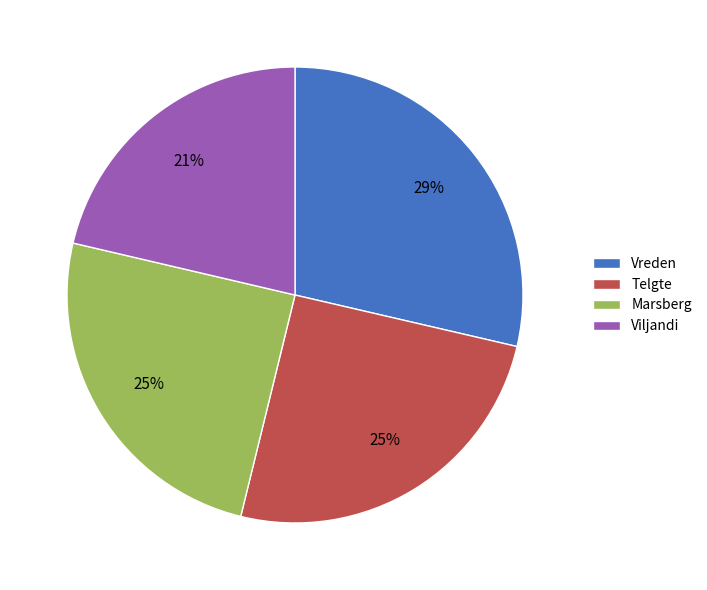

Count the number of slices in the pie.

4